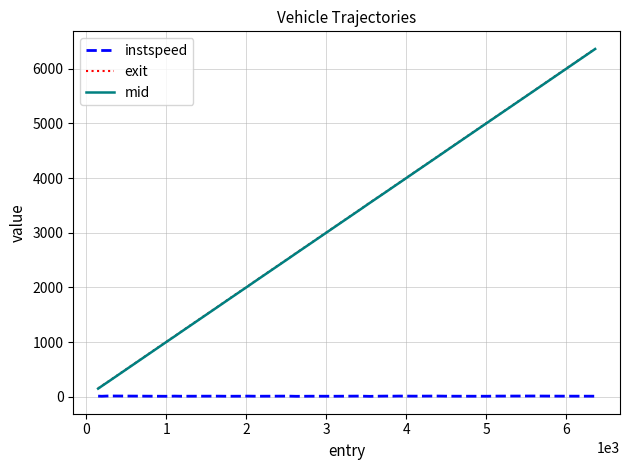

What is the greatest value displayed?

6366.9